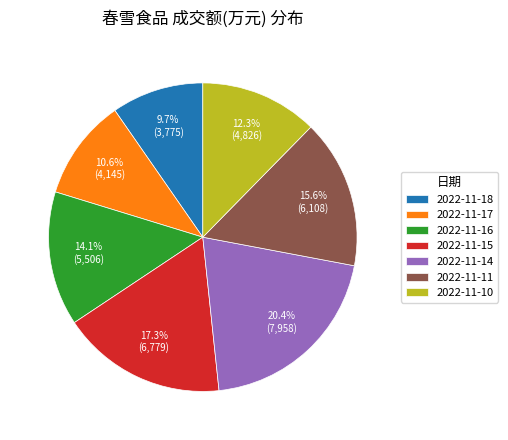

Which slice is the smallest?

2022-11-18